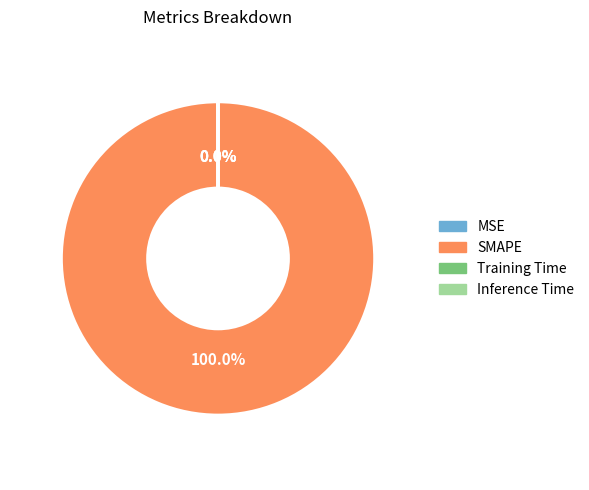

Which slice represents more than half of the pie?

SMAPE